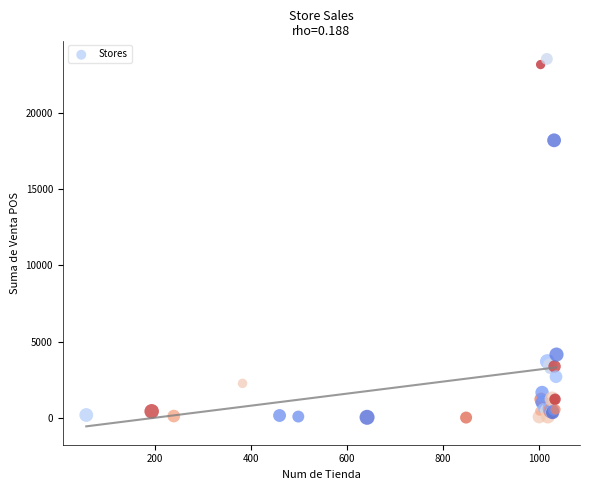

What Y value in the scatter plot is closest to 11766?

18184.1